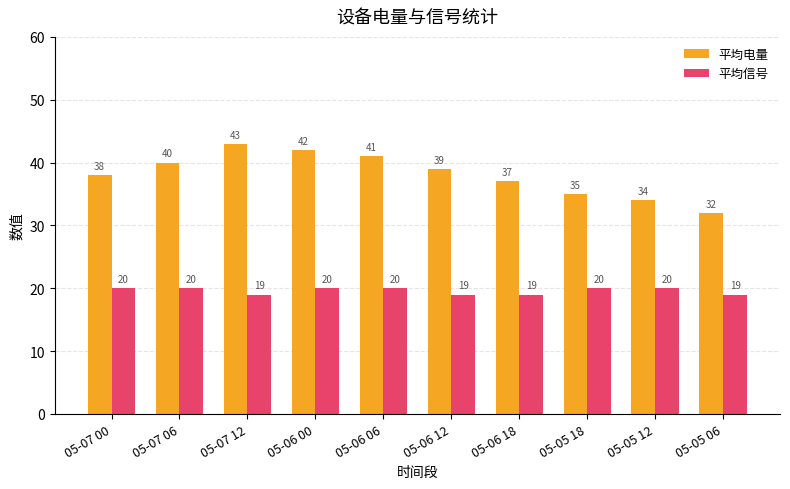

What is the sum of the 平均电量 values at 05-07 06 and 05-07 00?

78